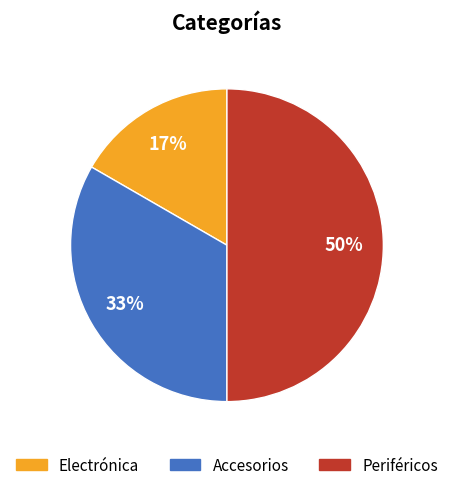

Does Electrónica represent more than half of the total?

No